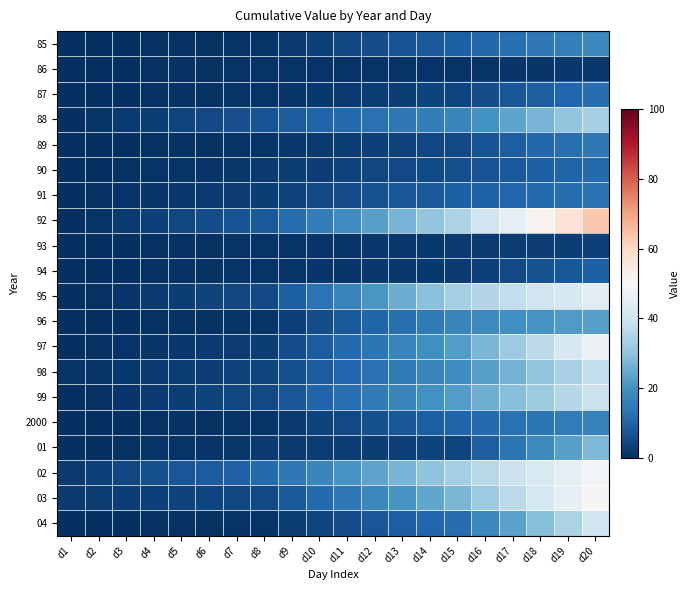

What is the total value across all series at d13?

223.9